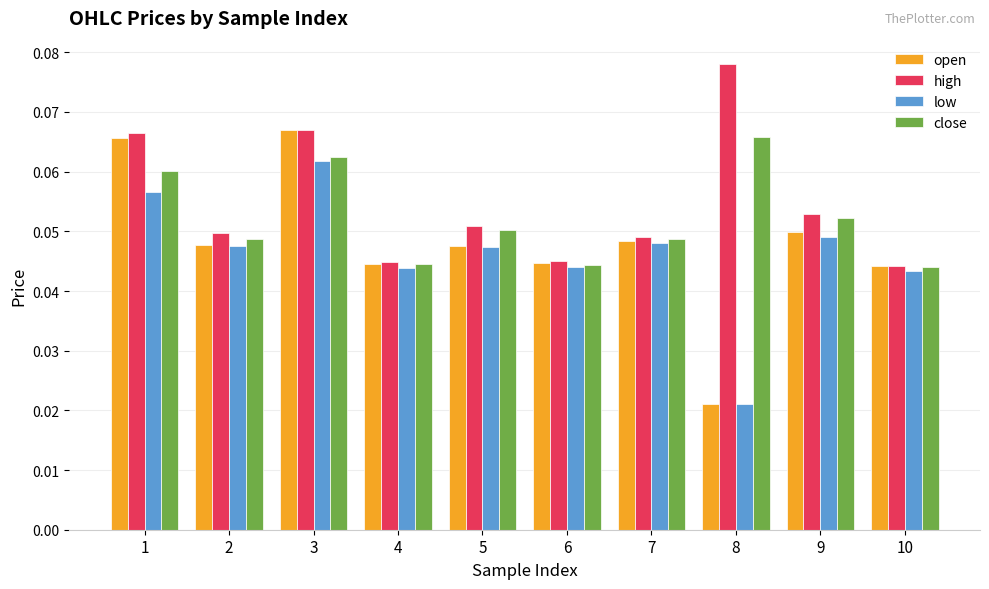

The value of low at 6 is 0.1. True or false?

False